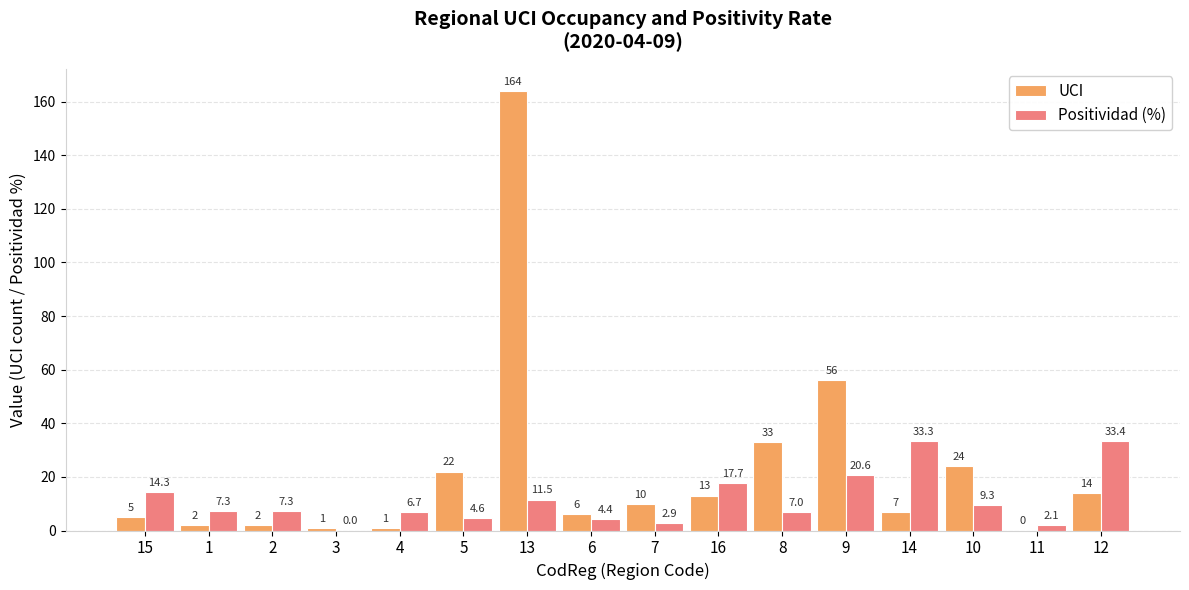

Reading left to right, extract all data points from this chart.

UCI: 15=5.0	1=2.0	2=2.0	3=1.0	4=1.0	5=22.0	13=164.0	6=6.0	7=10.0	16=13.0	8=33.0	9=56.0	14=7.0	10=24.0	11=0.0	12=14.0
Positividad (%): 15=14.3	1=7.3	2=7.3	3=0.0	4=6.7	5=4.6	13=11.5	6=4.4	7=2.9	16=17.7	8=7.0	9=20.6	14=33.3	10=9.3	11=2.1	12=33.4